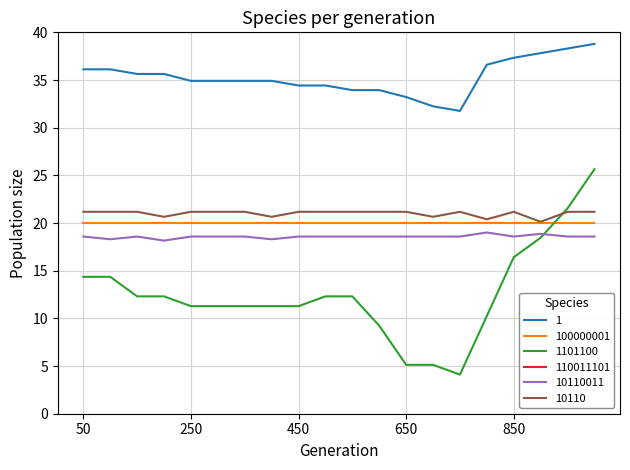

Which series has the largest total across all categories?

110011101